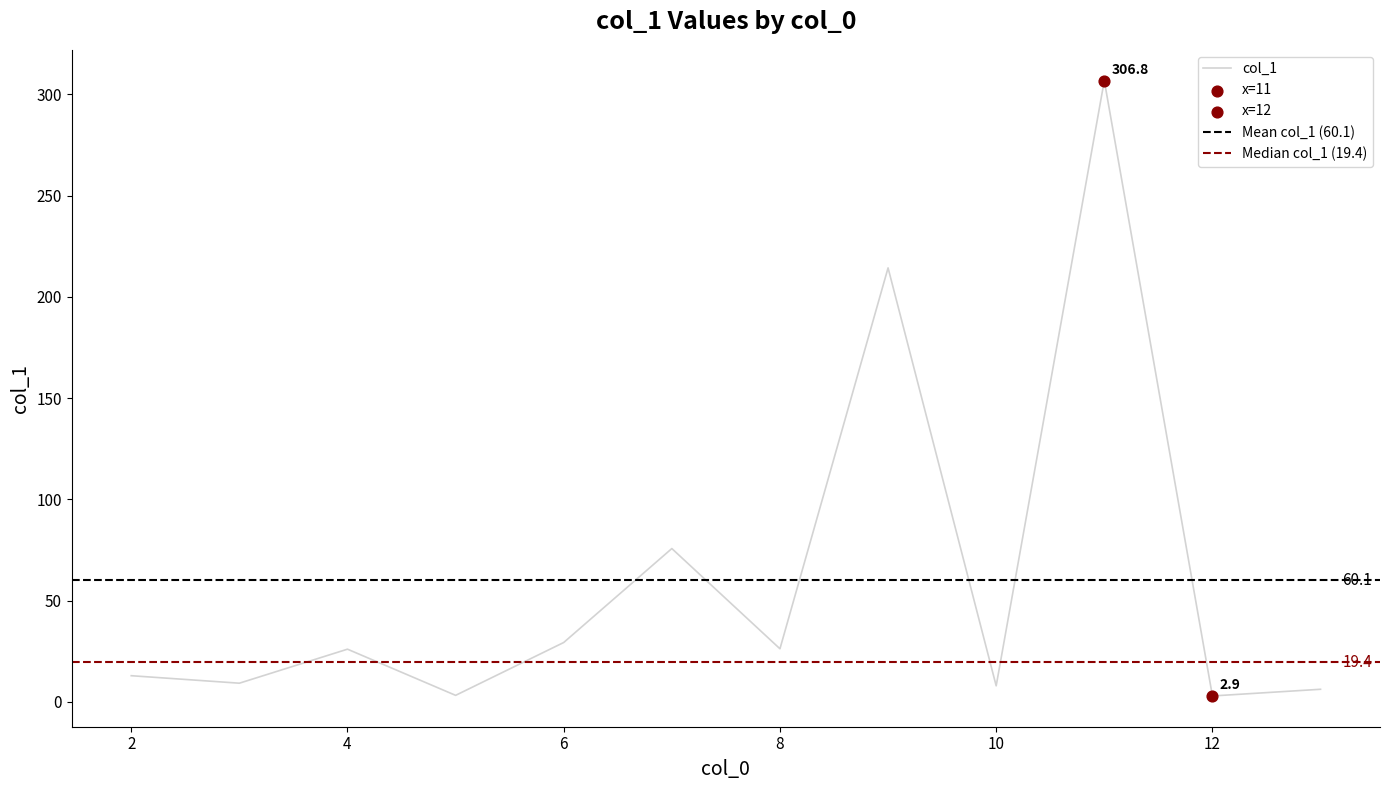

What is the ratio of the value at 2 to the value at 5?

4.0